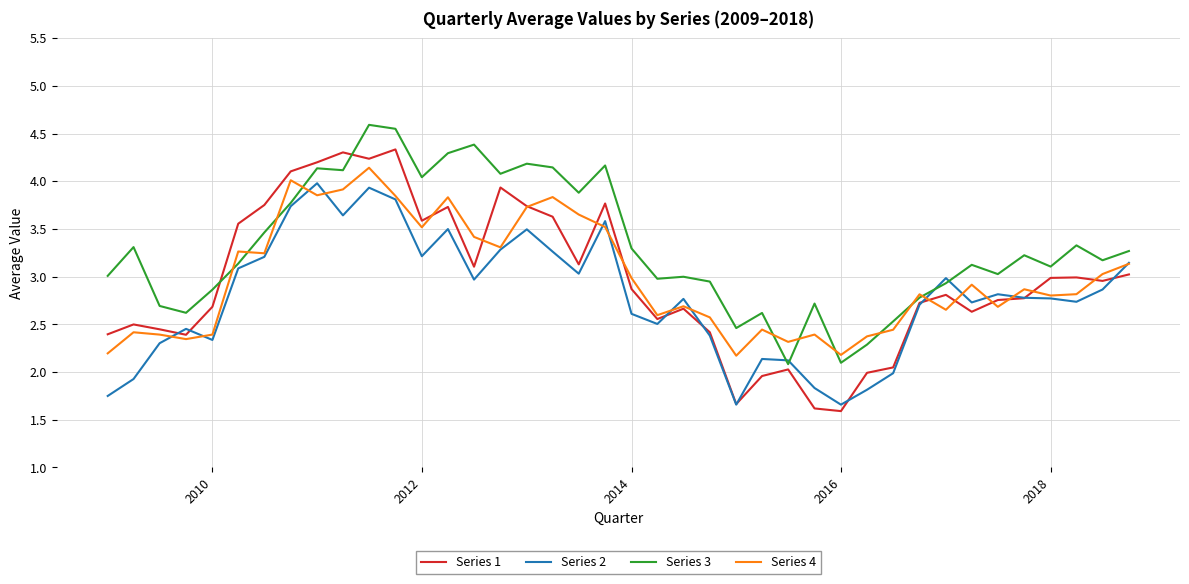

What is the maximum value for Series 2?

4.0